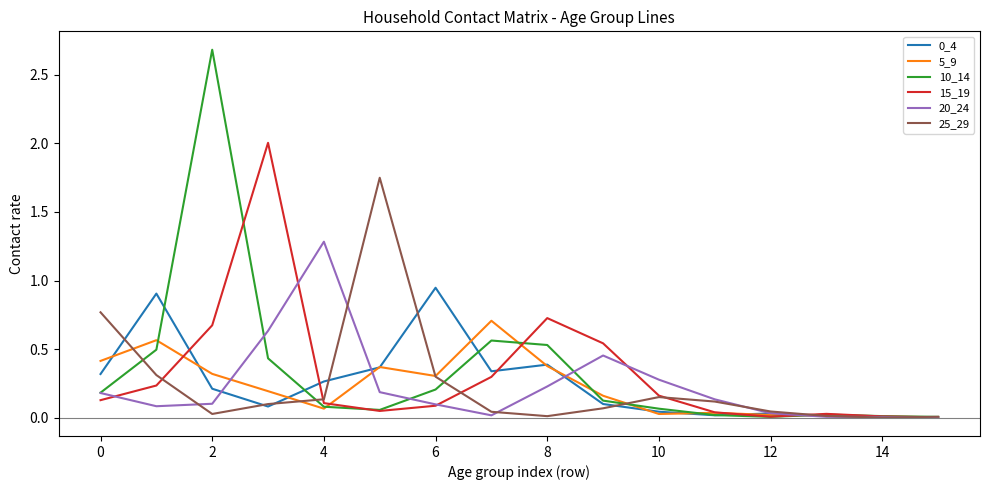

What is the maximum value shown in the chart?

2.7